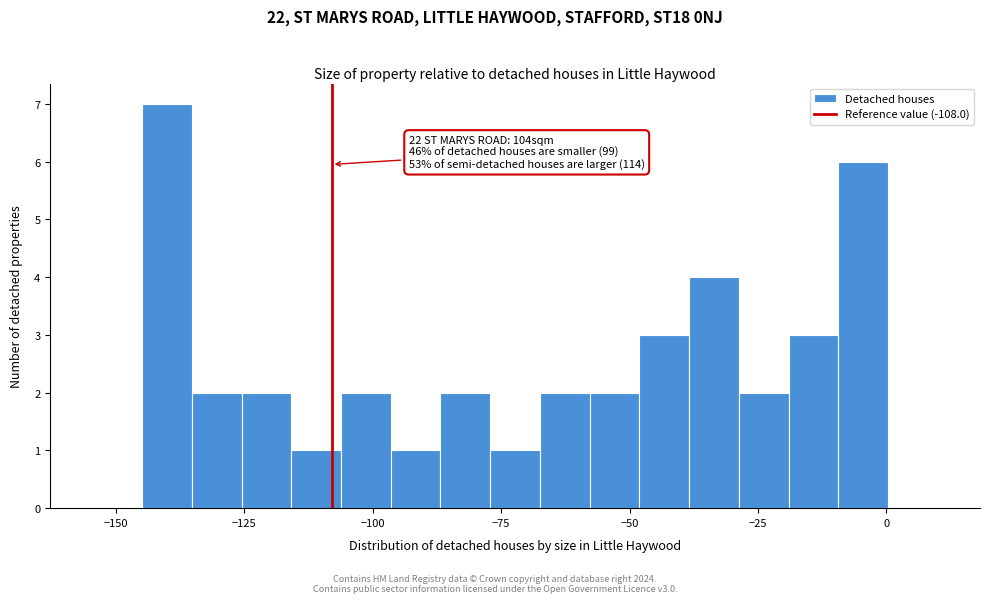

Around what value on the x-axis is the tallest bar? Give the approximate position of its centre, as read against the axis.

-140